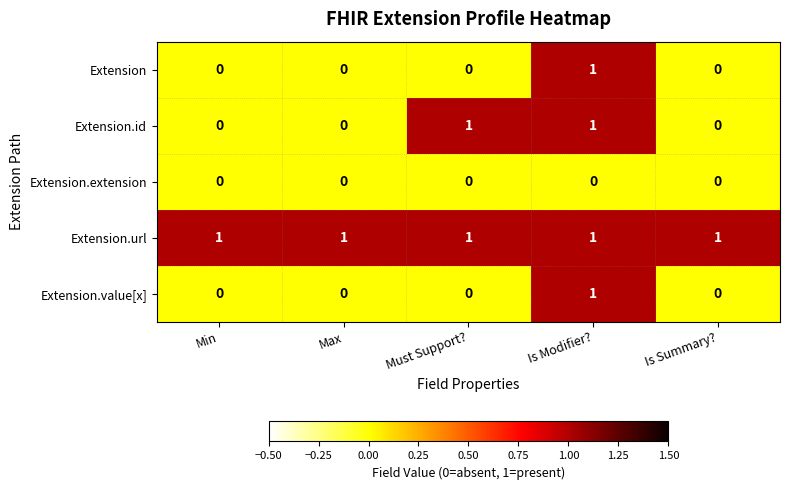

Reading right to left, transcribe all the data shown in this chart.

Extension: Is Summary?=0	Is Modifier?=1	Must Support?=0	Max=0	Min=0
Extension.id: Is Summary?=0	Is Modifier?=1	Must Support?=1	Max=0	Min=0
Extension.extension: Is Summary?=0	Is Modifier?=0	Must Support?=0	Max=0	Min=0
Extension.url: Is Summary?=1	Is Modifier?=1	Must Support?=1	Max=1	Min=1
Extension.value[x]: Is Summary?=0	Is Modifier?=1	Must Support?=0	Max=0	Min=0